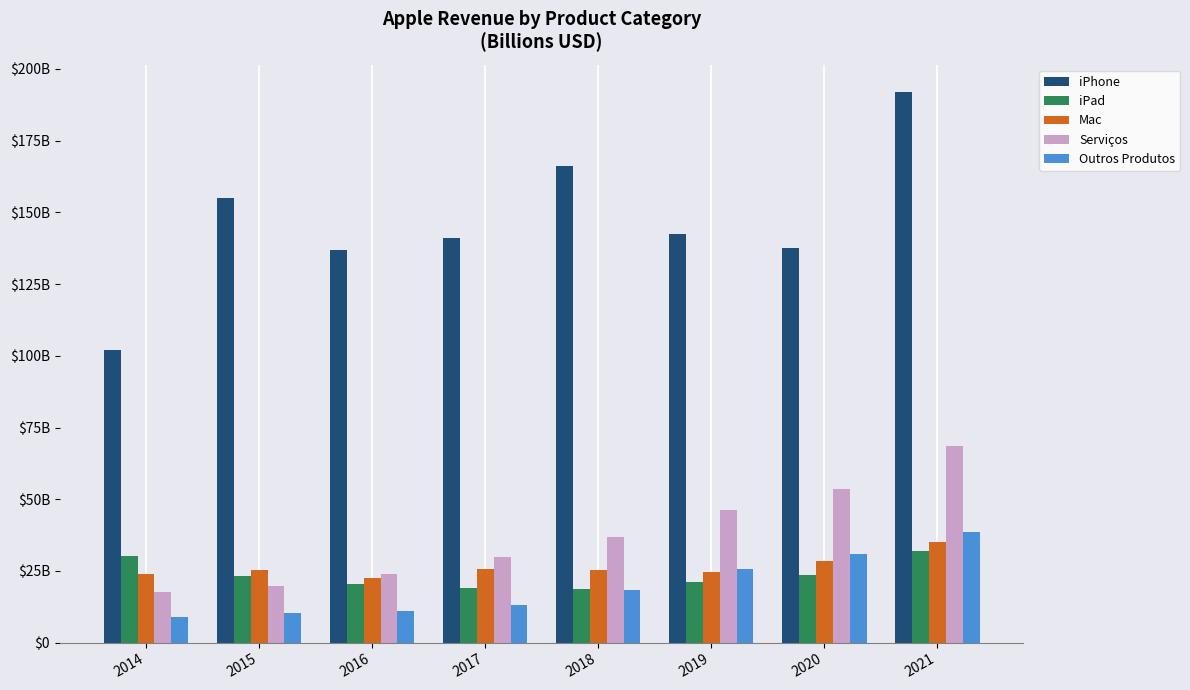

What are all the series names shown in the legend?

iPhone, iPad, Mac, Serviços, Outros Produtos